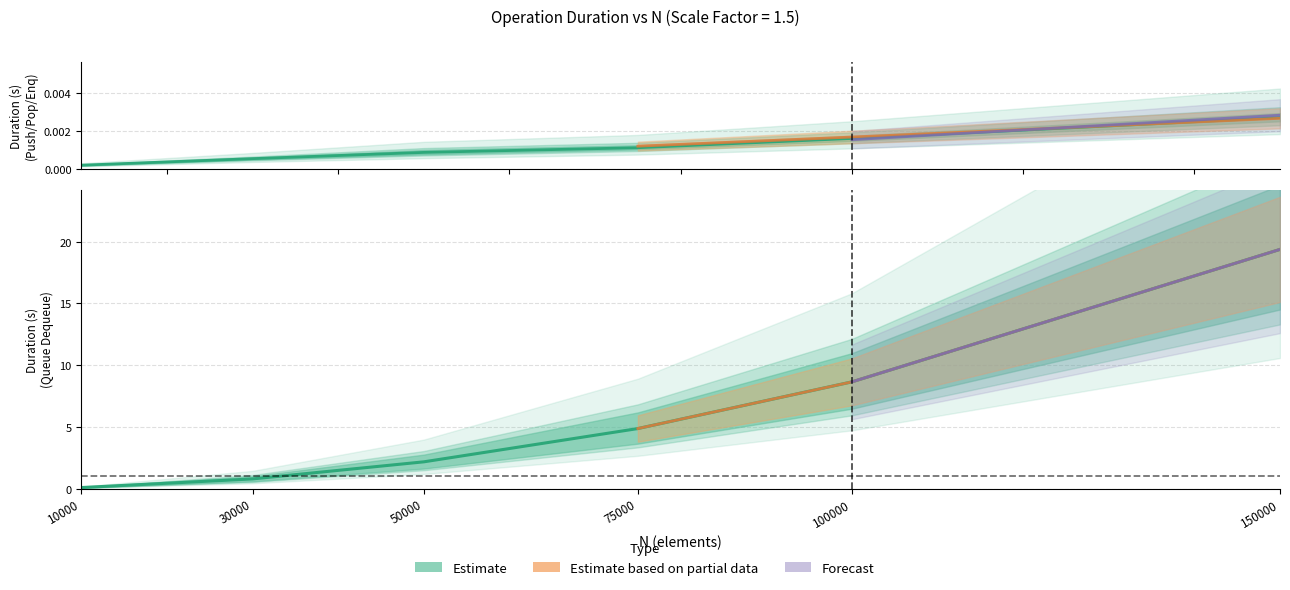

At which category does the chart reach its minimum across all series?

10000